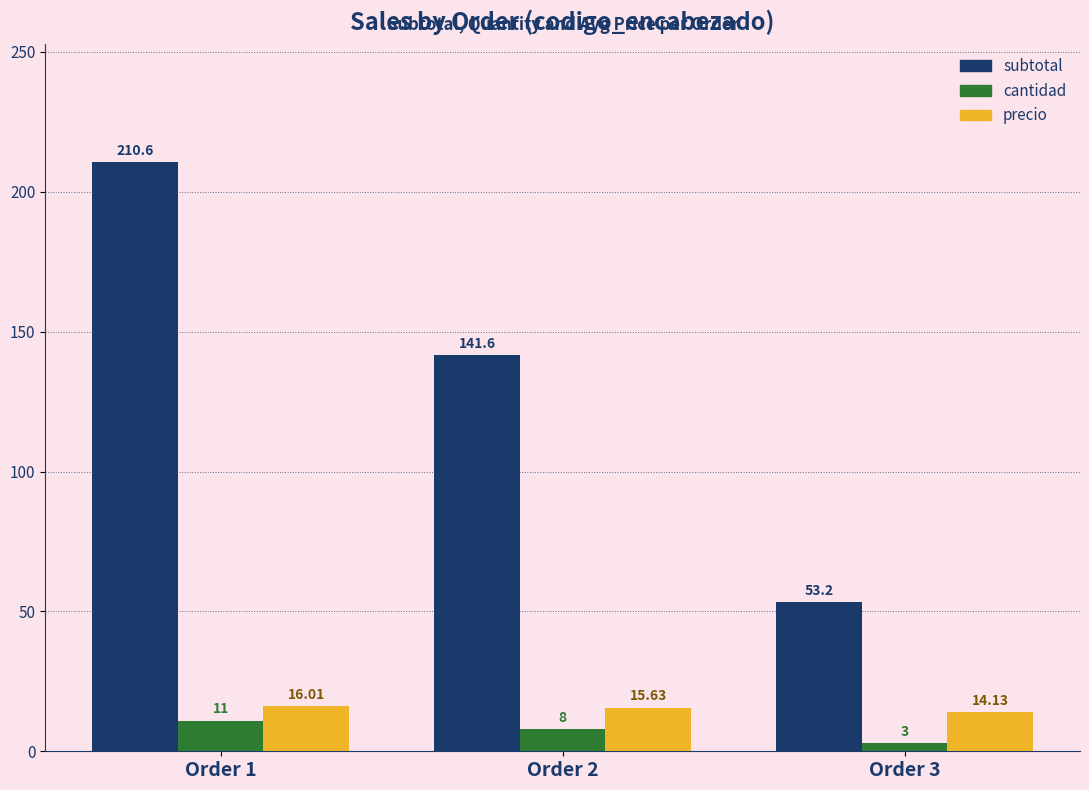

How many cantidad values are between 3 and 11?

3